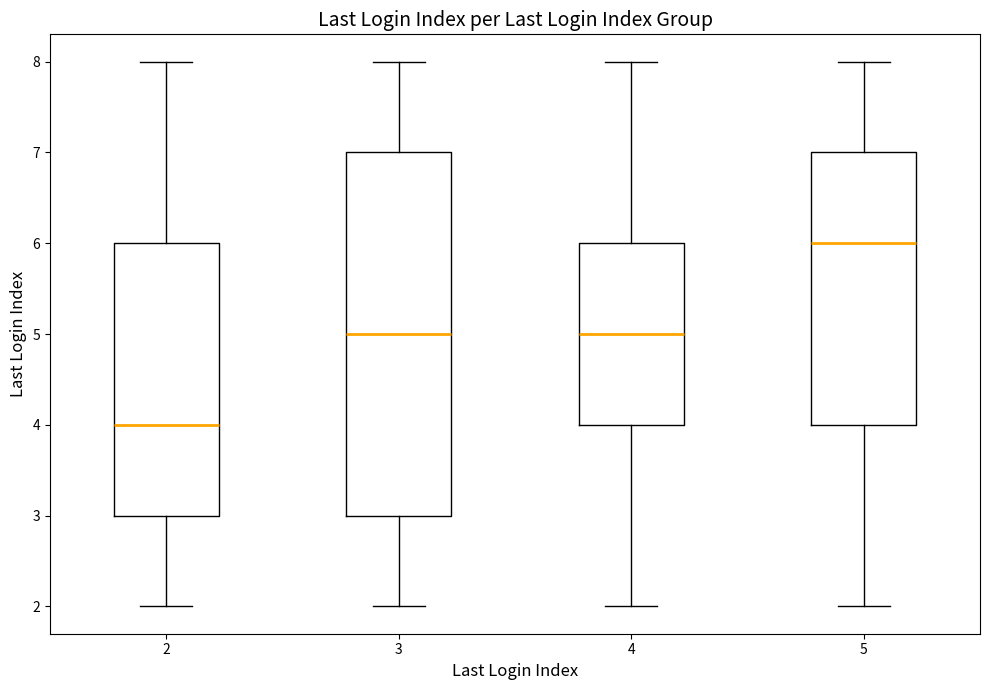

Reading left to right, transcribe this box plot: for each box, give where its median line is, the range the box spans, and where its two whiskers end, as read against the y-axis. The values are not printed on the chart, so give them approximately, as read against the axis.

2: median 4, box 3 to 6, whiskers 2 to 8
3: median 5, box 3 to 7, whiskers 2 to 8
4: median 5, box 4 to 6, whiskers 2 to 8
5: median 6, box 4 to 7, whiskers 2 to 8